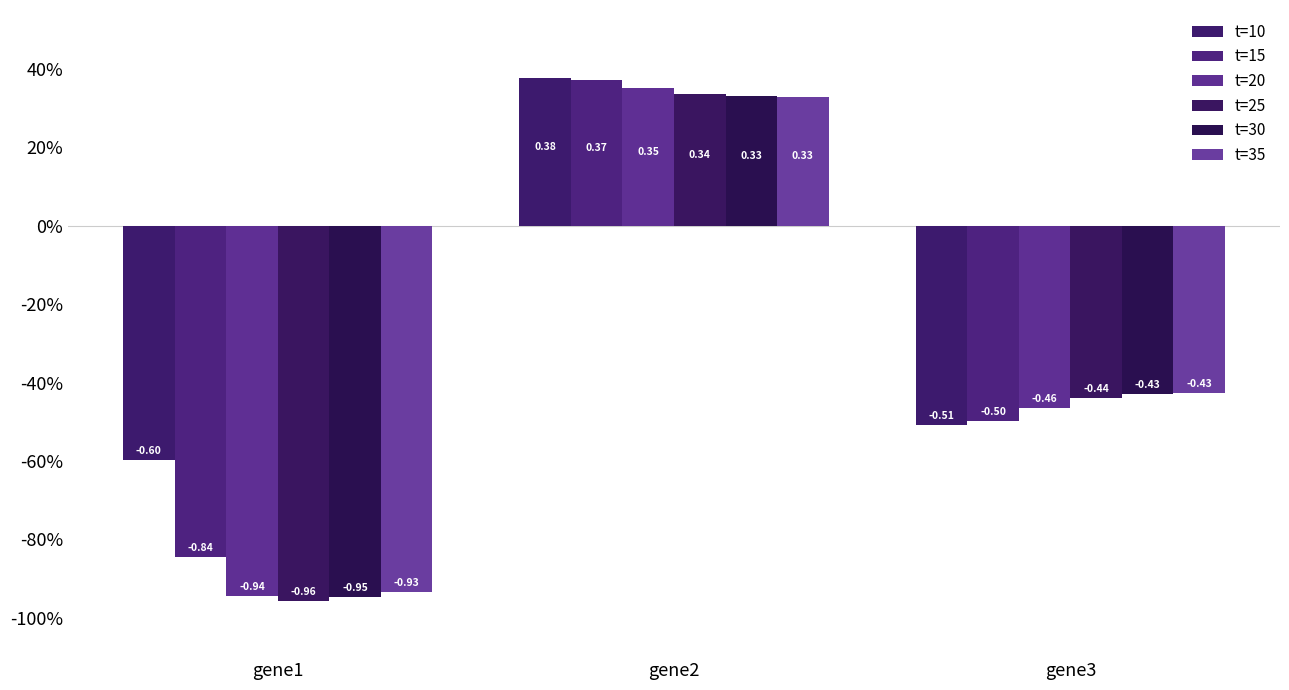

Reading left to right, list all the values displayed in this chart.

t=10: gene1=-0.6	gene2=0.4	gene3=-0.5
t=15: gene1=-0.8	gene2=0.4	gene3=-0.5
t=20: gene1=-0.9	gene2=0.4	gene3=-0.5
t=25: gene1=-1.0	gene2=0.3	gene3=-0.4
t=30: gene1=-0.9	gene2=0.3	gene3=-0.4
t=35: gene1=-0.9	gene2=0.3	gene3=-0.4